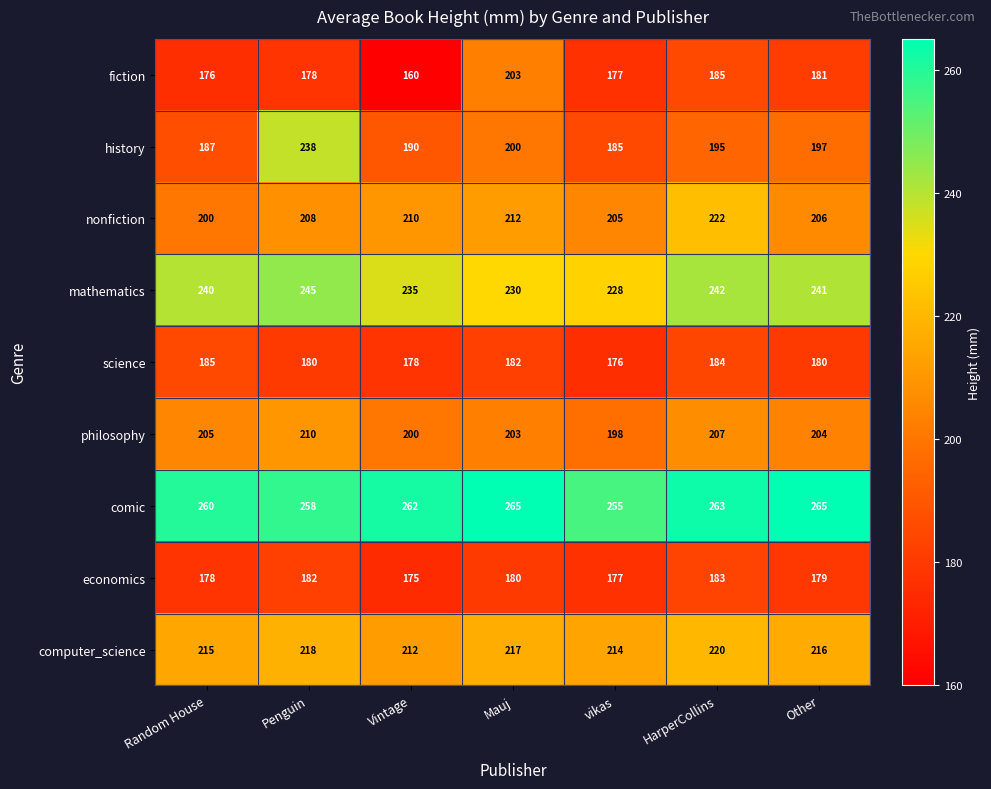

At how many categories does at least one series exceed 225?

7